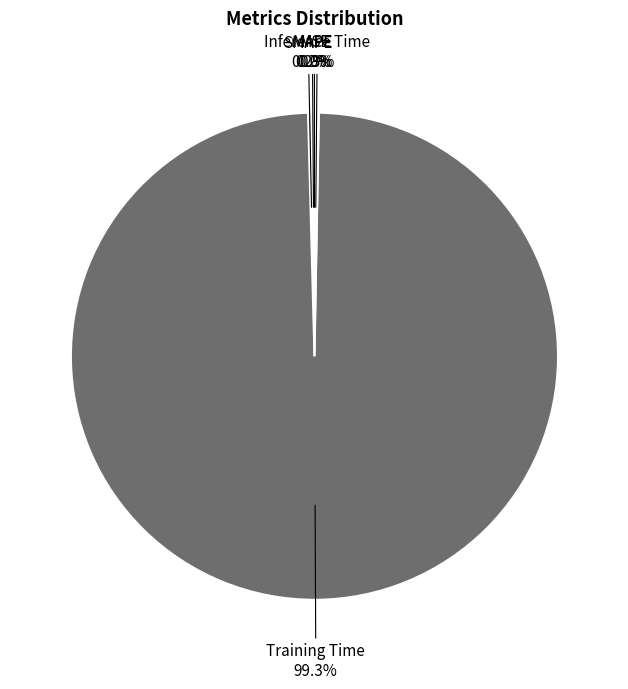

Is there any slice that represents more than half of the pie?

Yes